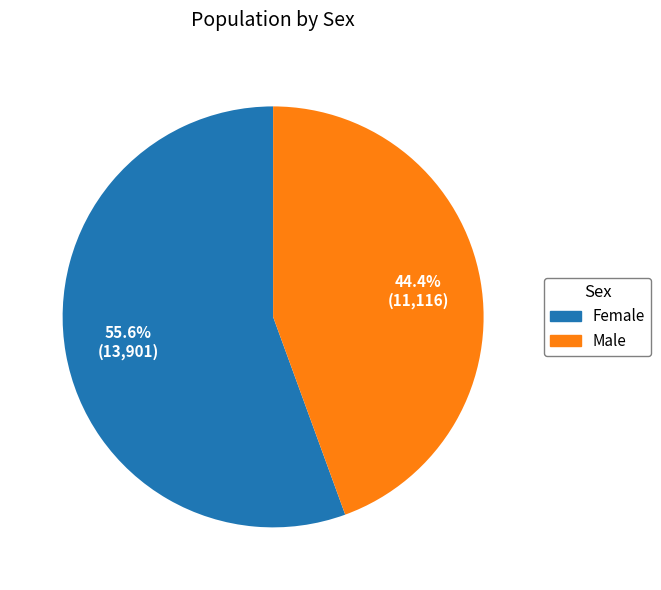

Approximately how many times larger is the value at Female compared to Male?

1.3